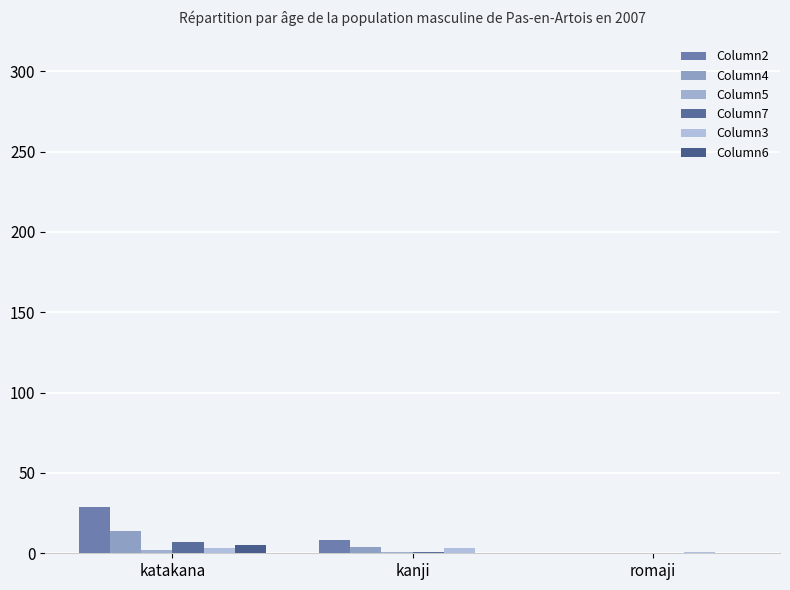

What is the sum of all Column3 values?

7